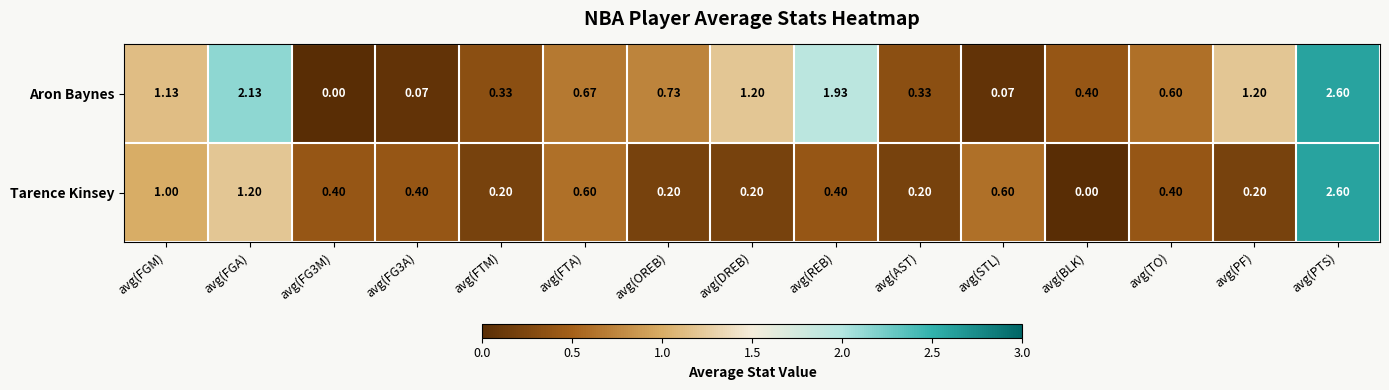

List the series in order of their overall mean, highest first.

Aron Baynes, Tarence Kinsey